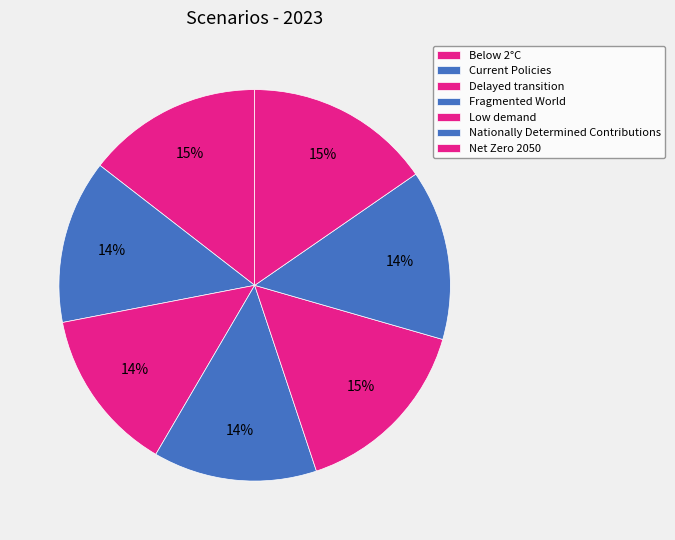

Count the number of slices in the pie.

7